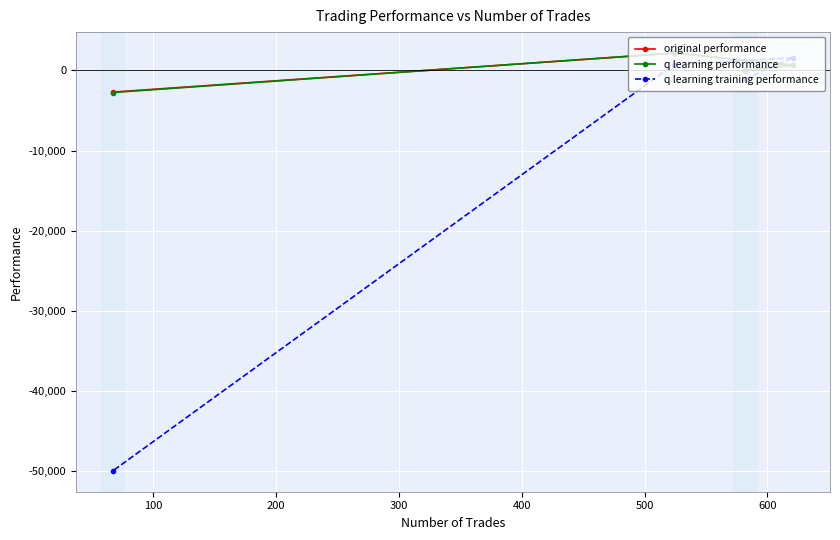

What is the sum of all q learning training performance values?

-48734.7